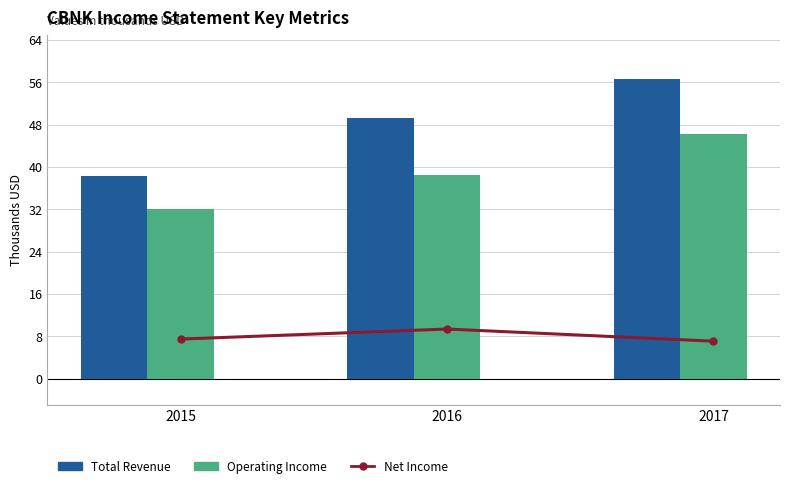

What is the value of the Total Revenue bar at the 2nd from the left?

49200